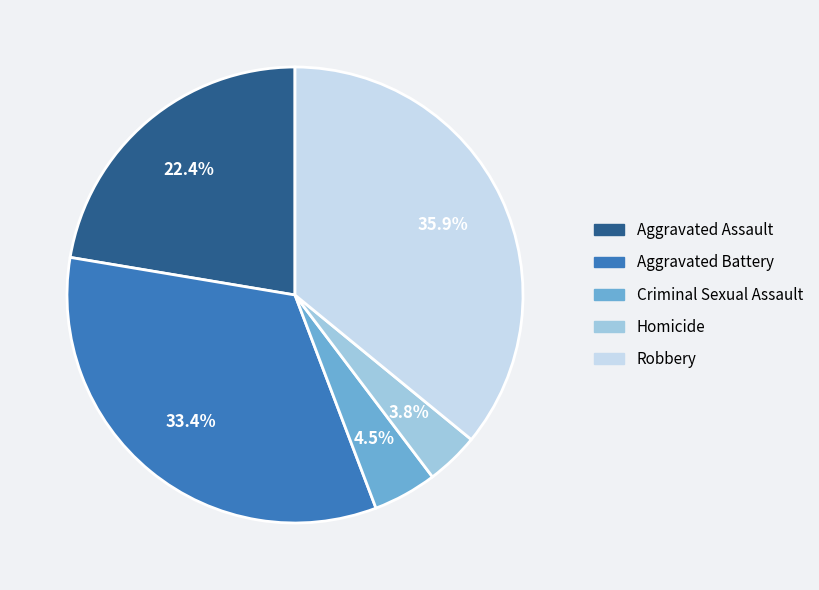

Is the sum of Criminal Sexual Assault and Homicide greater than half?

No